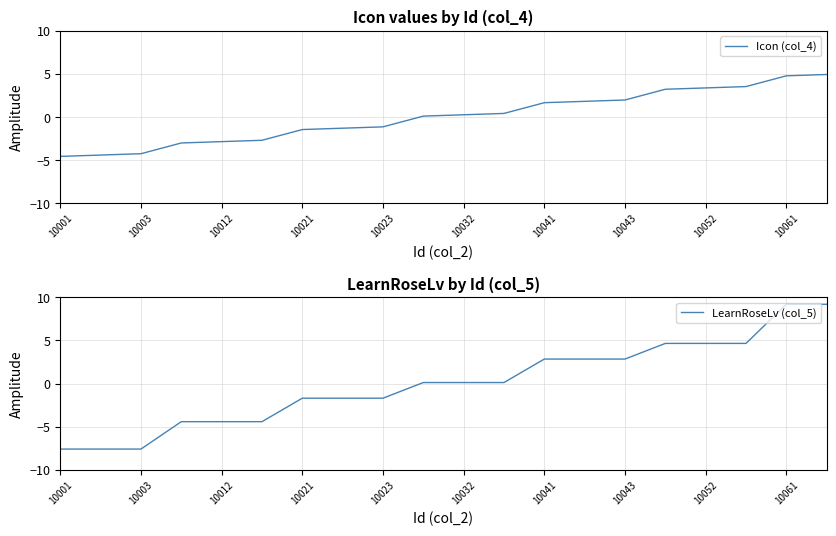

Reading left to right, list all the values displayed in this chart.

Icon (col_4): -4.6	-4.4	-4.3	-3.0	-2.9	-2.7	-1.5	-1.3	-1.2	0.1	0.2	0.4	1.6	1.8	2.0	3.2	3.4	3.5	4.8	4.9
LearnRoseLv (col_5): -7.6	-7.6	-7.6	-4.4	-4.4	-4.4	-1.7	-1.7	-1.7	0.1	0.1	0.1	2.8	2.8	2.8	4.7	4.7	4.7	9.2	9.2